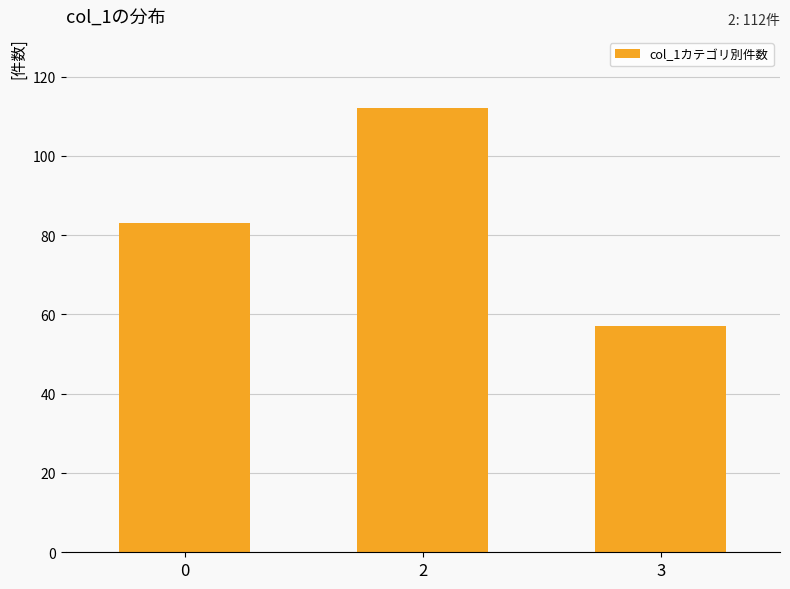

What is the approximate value at 3, to the nearest 5?

55